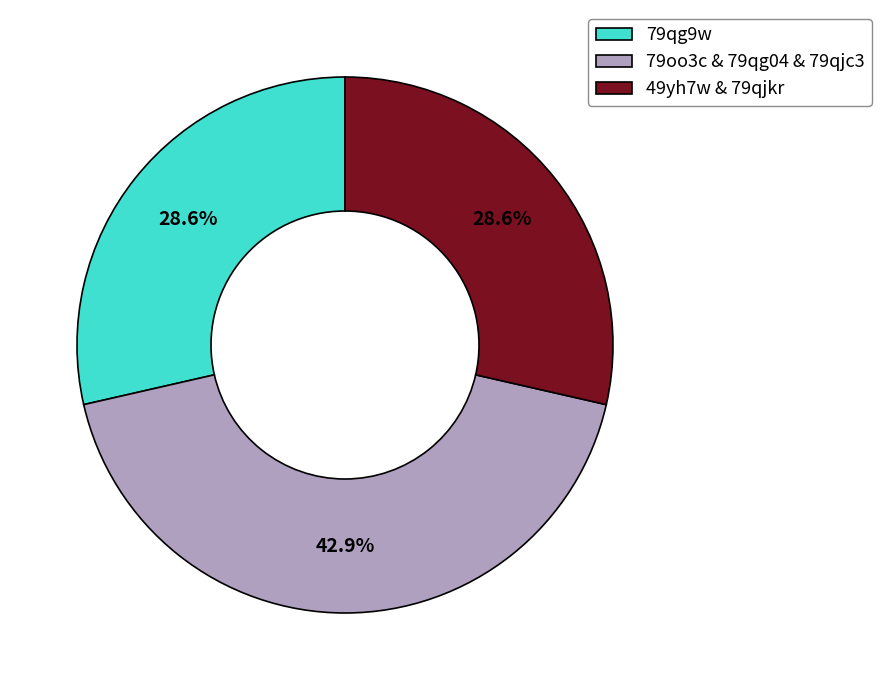

Is the sum of 49yh7w & 79qjkr and 79oo3c & 79qg04 & 79qjc3 greater than half?

Yes